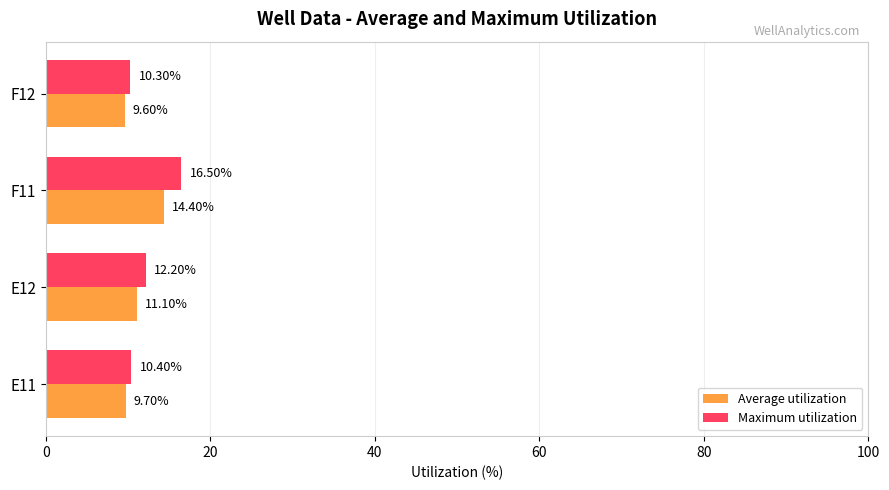

At which category is the sum across all series the highest?

F11